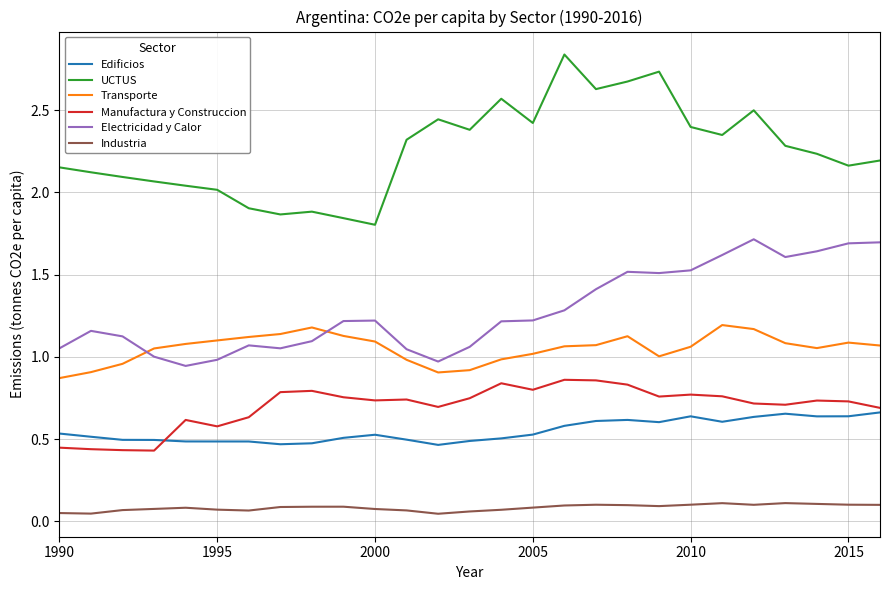

Rank the series by their maximum value, from lowest to highest.

Industria, Edificios, Manufactura y Construccion, Transporte, Electricidad y Calor, UCTUS